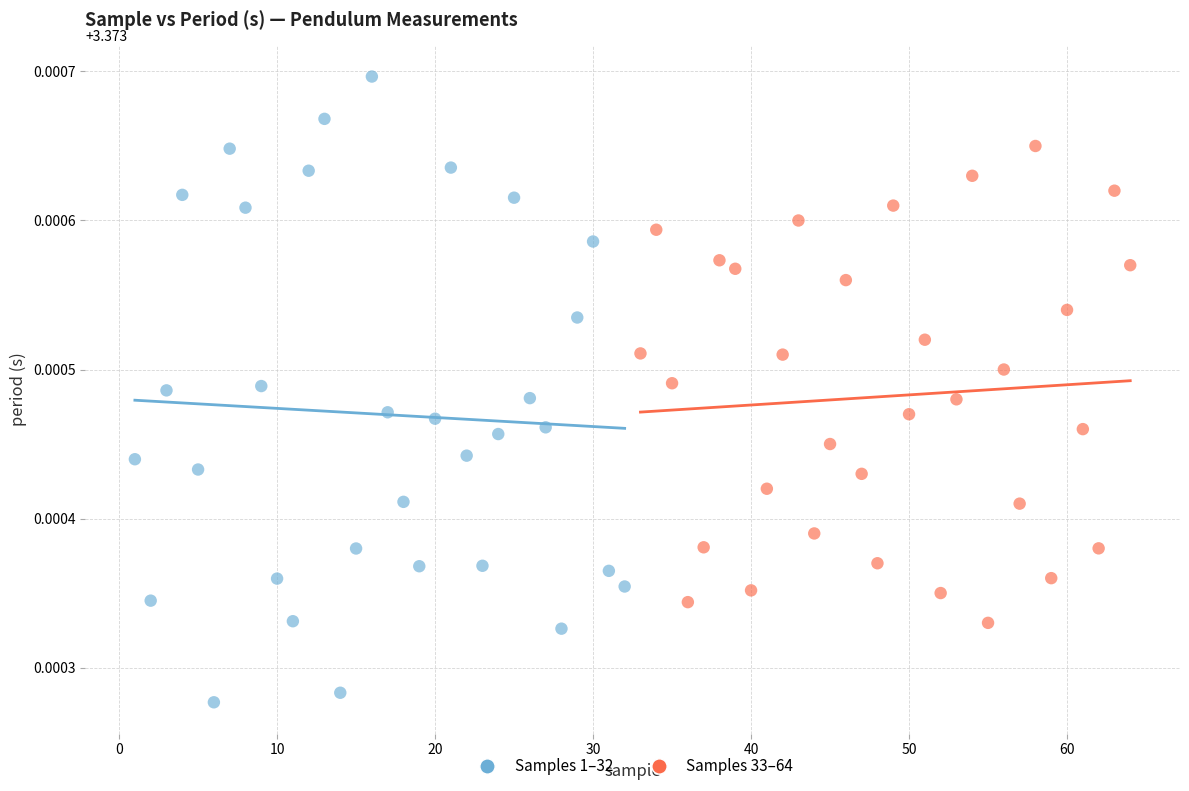

Which series contains the lowest Y value?

Samples 1–32